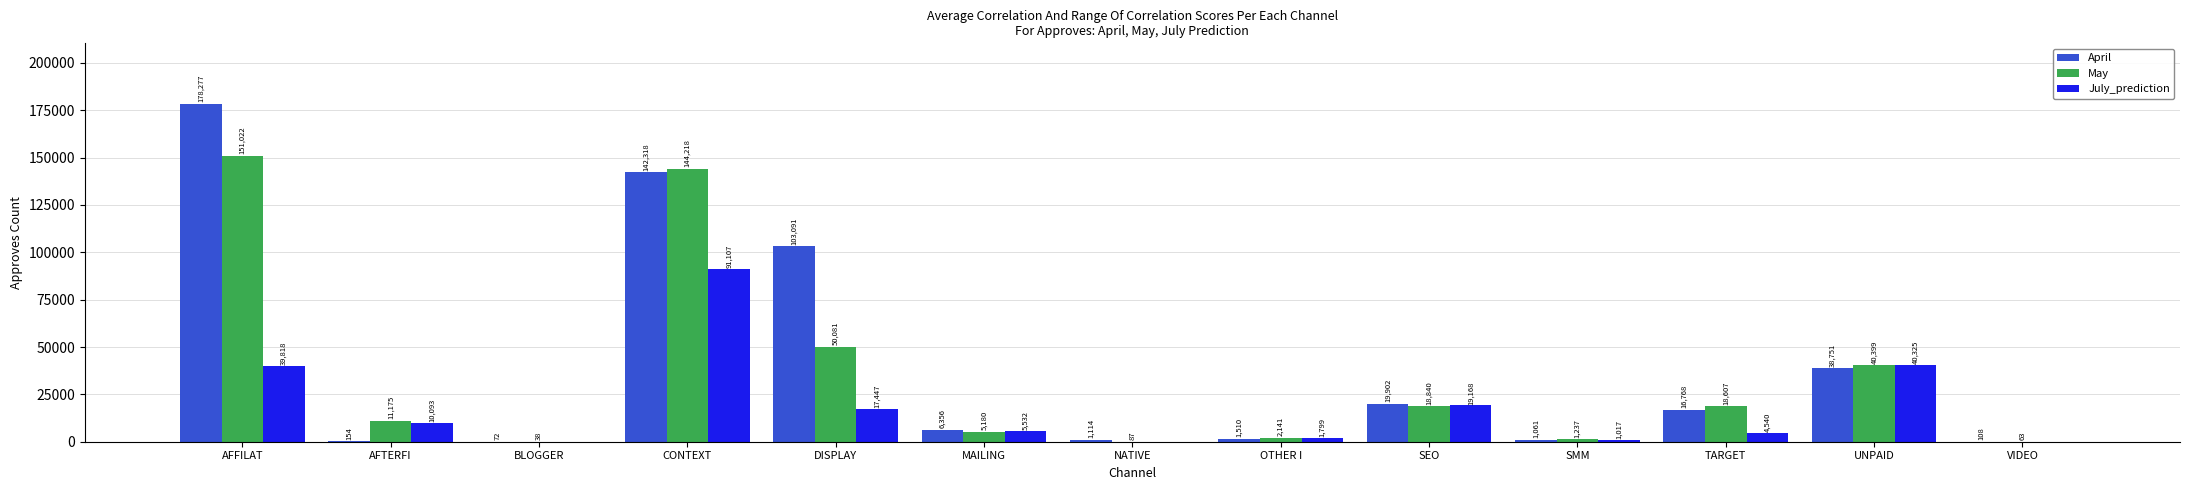

What is the maximum value for July_prediction?

91107.3